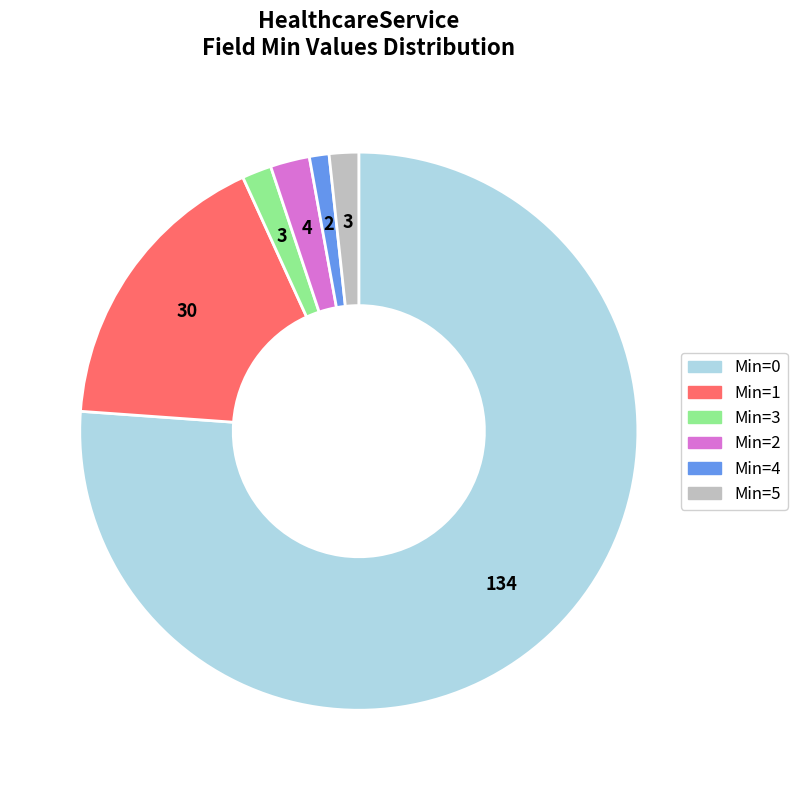

Is it true that Min=0 is 66% of the pie?

False